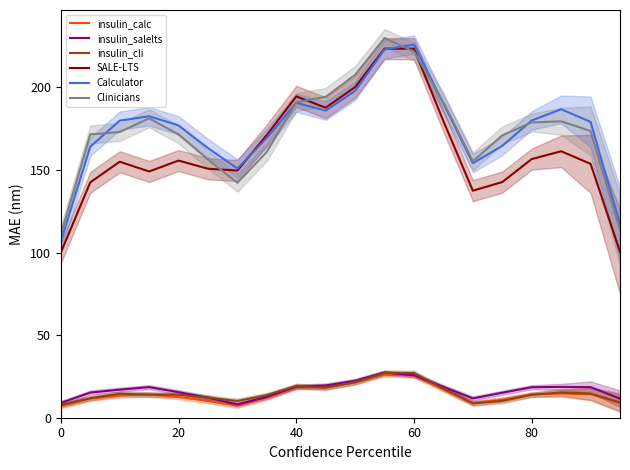

The value of Calculator at 20 is 177.0. True or false?

True